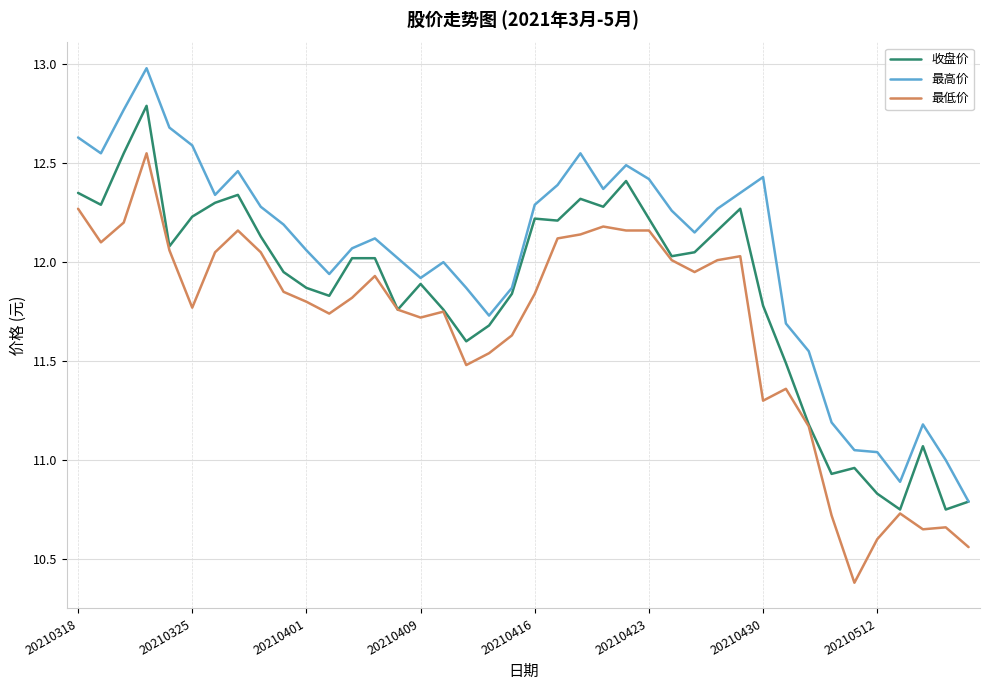

List the series in order of their peak value, lowest first.

最低价, 收盘价, 最高价